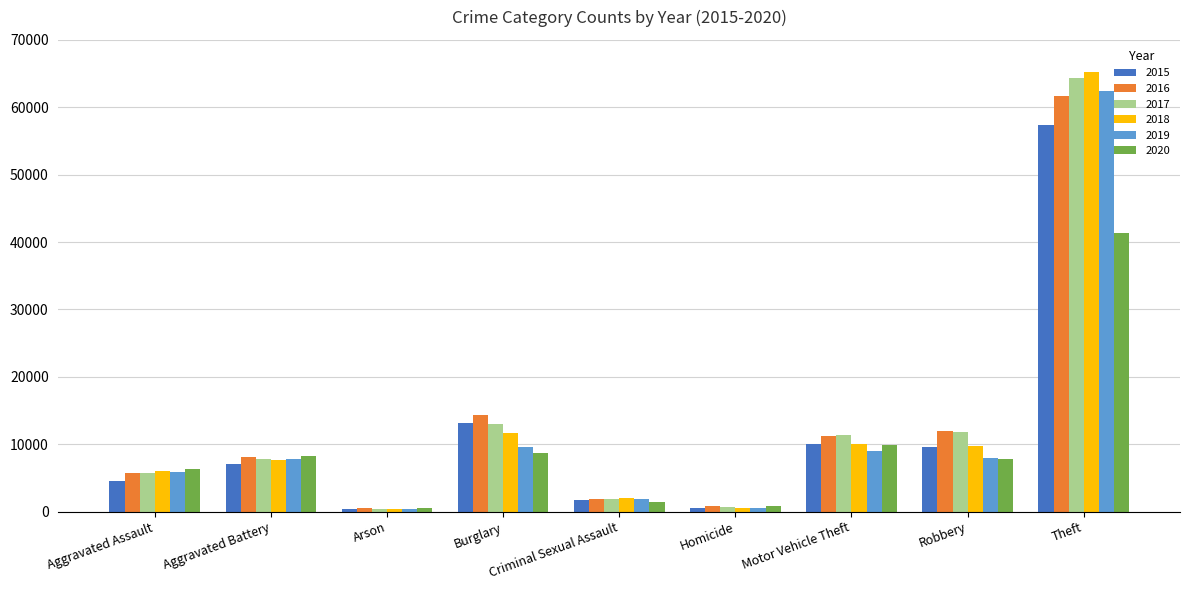

At which label does 2019 reach its peak?

Theft